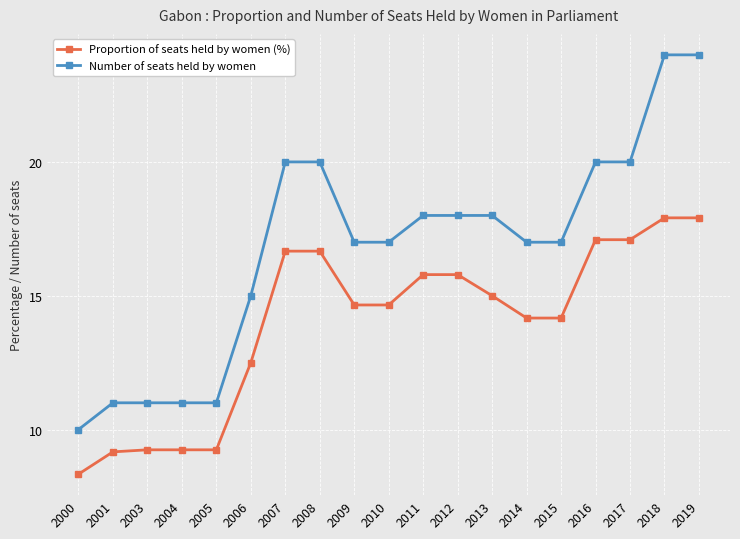

At 2019, list the series in order from largest to smallest.

Number of seats held by women, Proportion of seats held by women (%)